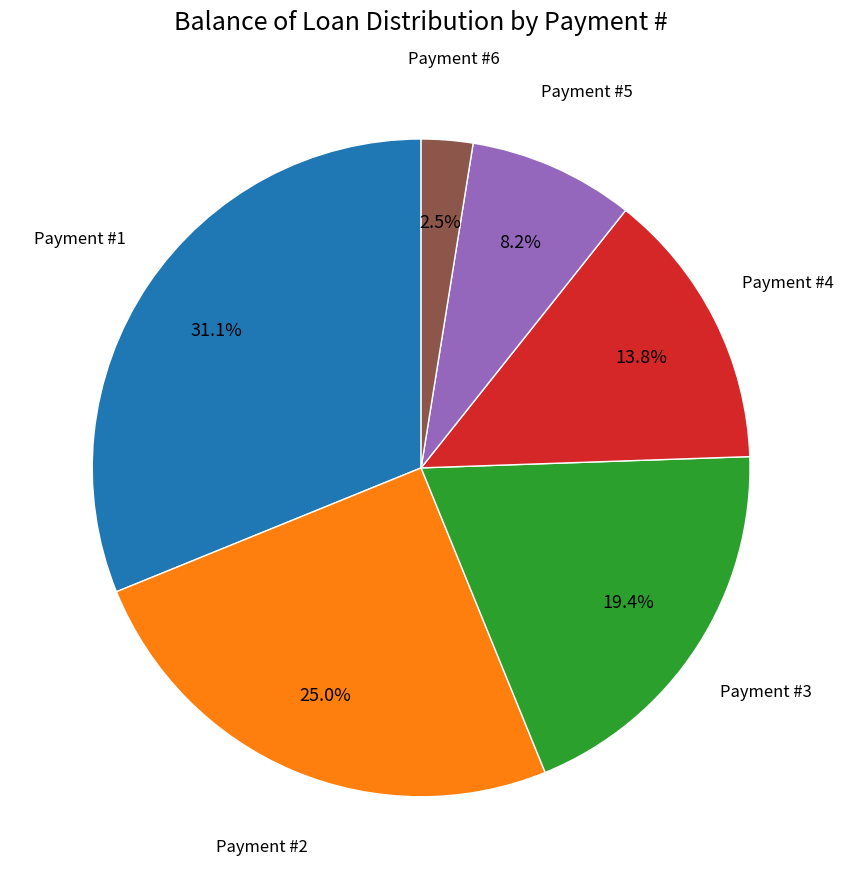

Count the number of slices in the pie.

6